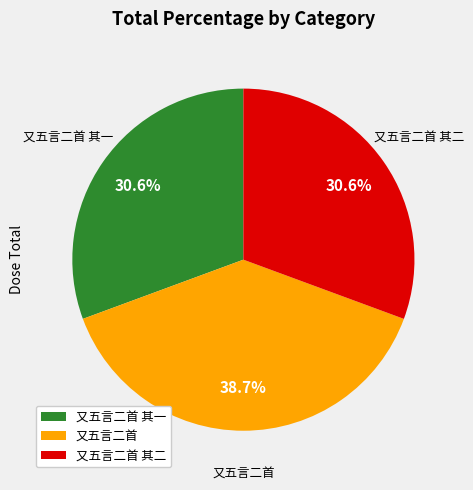

Do 又五言二首 and 又五言二首 其二 together represent more than half of the pie?

Yes